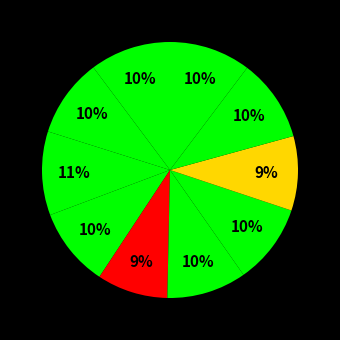

How many slices are in this pie chart?

10